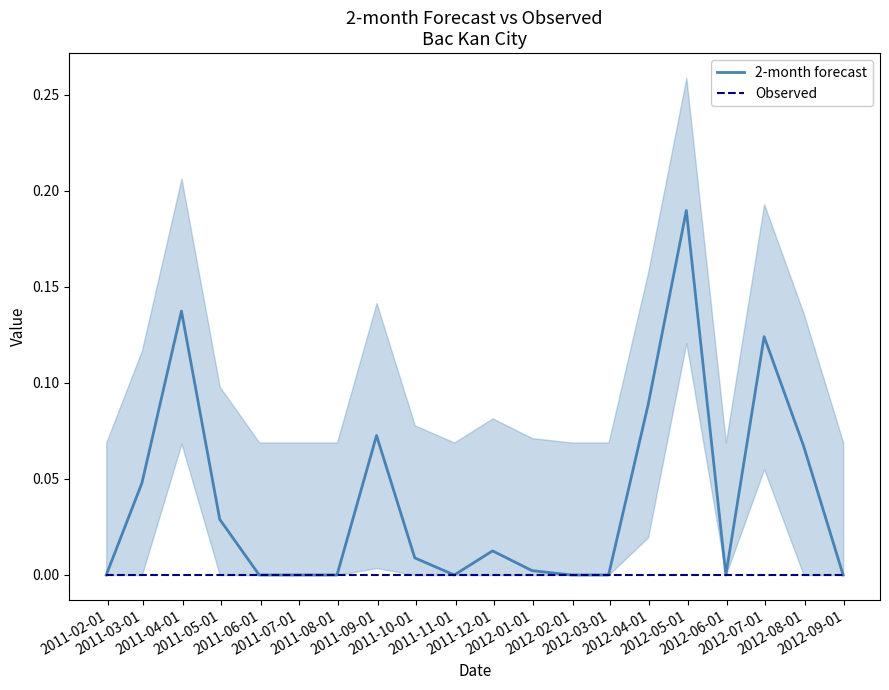

In 2-month forecast, how many points are lower than both neighbors (excluding endpoints)?

2